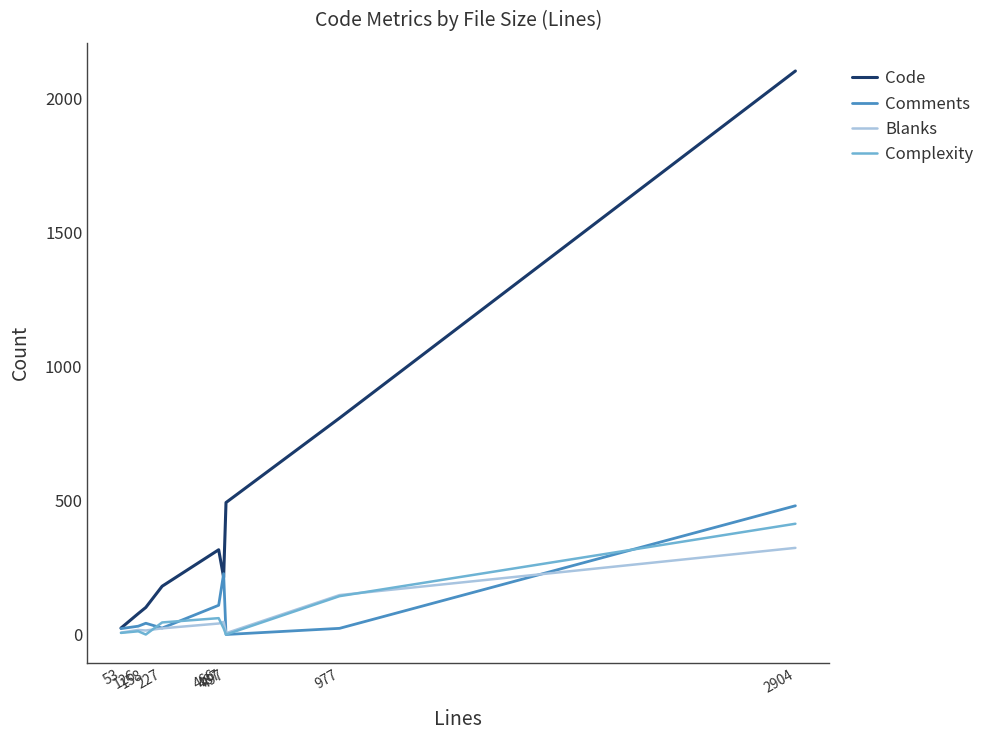

What is the approximate value of Comments at 487, to the nearest 50?

250